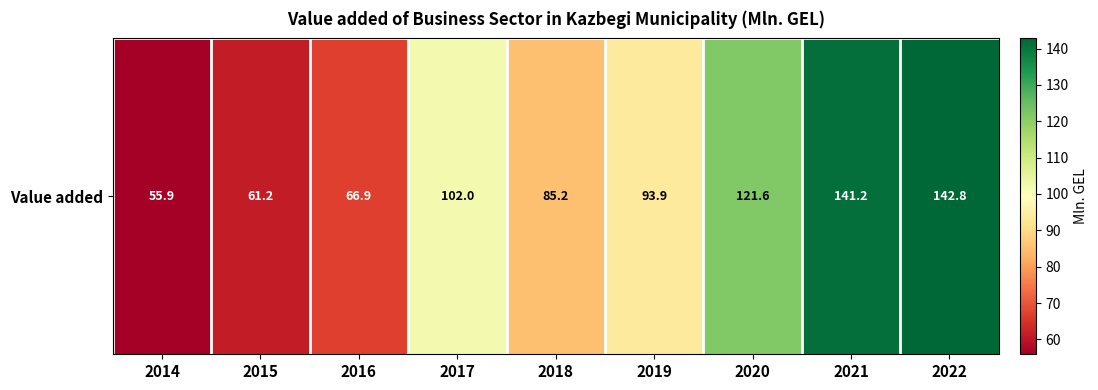

Which category has the highest value across all series?

2022